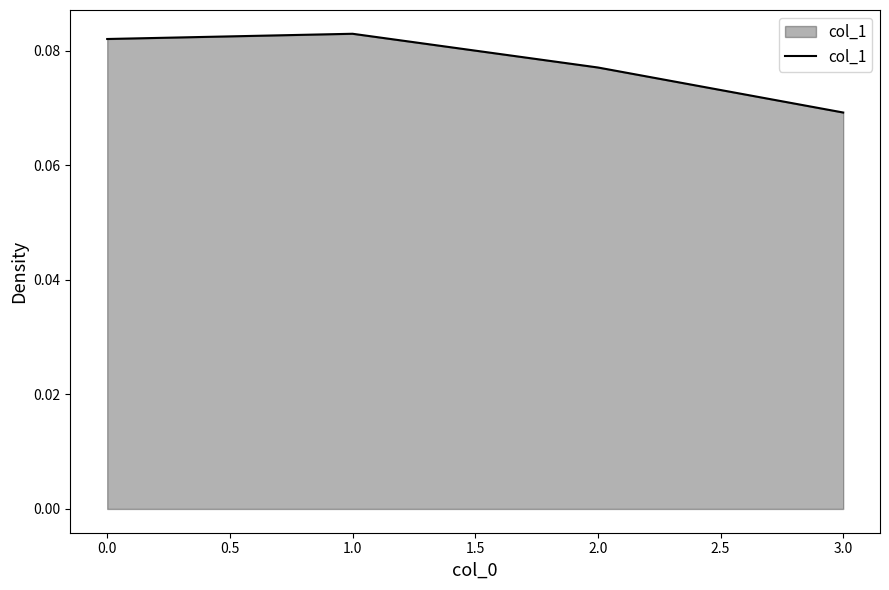

What position from the left is 1.0?

2